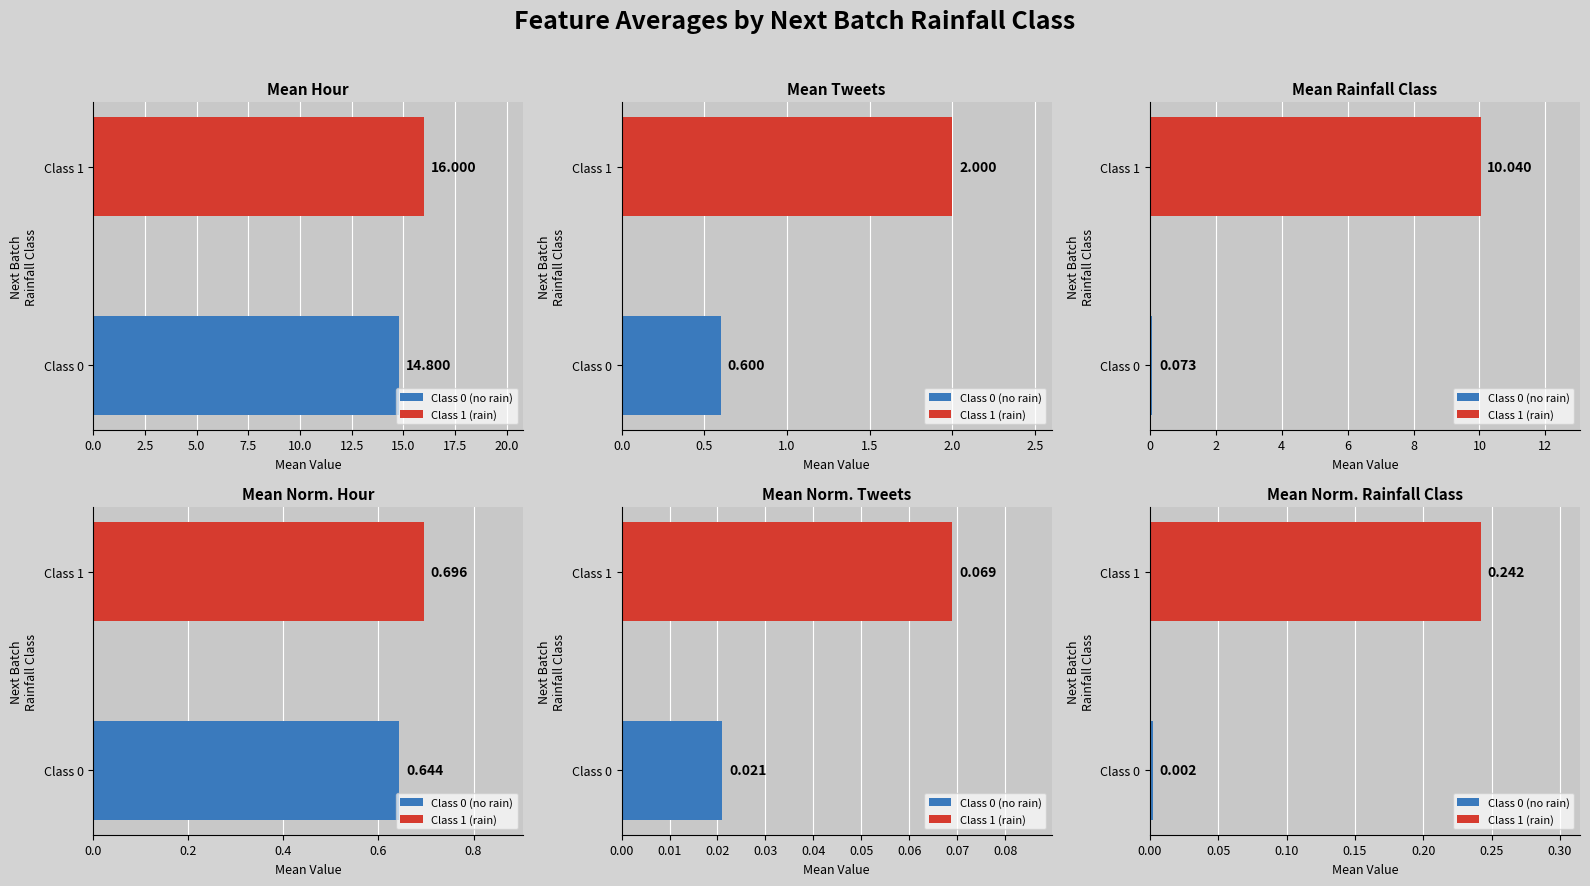

List the labels in order of mean_tweets value, smallest first.

0, 1